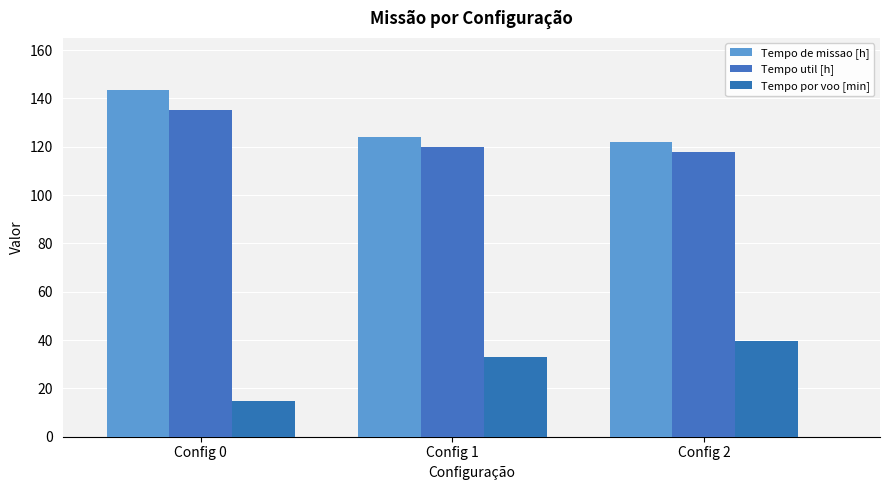

Which series has the largest range (max minus min)?

Tempo por voo [min]